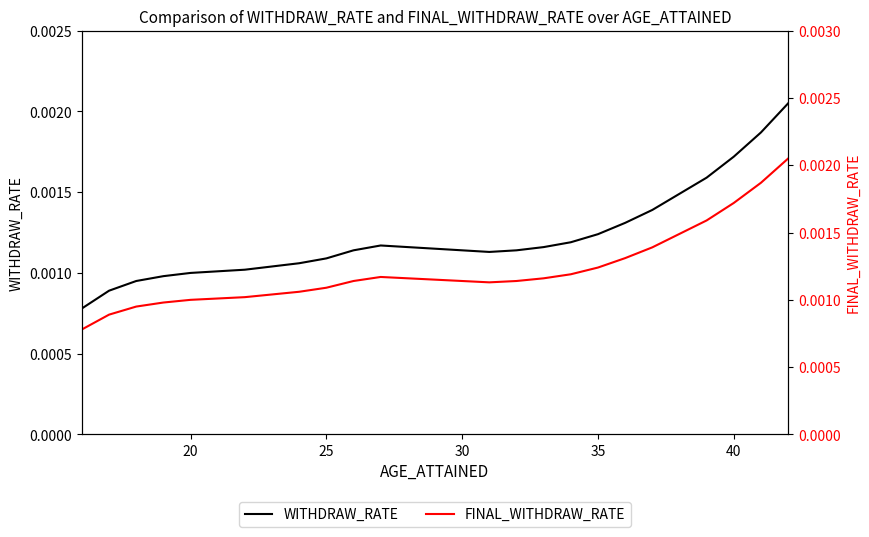

True or false: FINAL_WITHDRAW_RATE and WITHDRAW_RATE cross at least once.

False